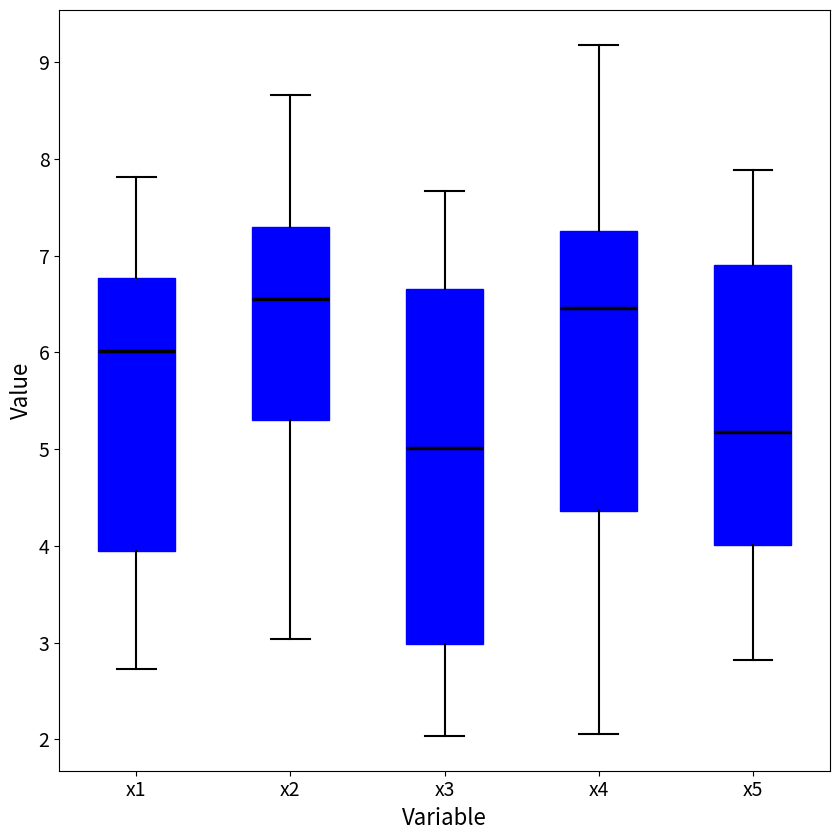

Which box is the tallest, from its lower edge to its upper edge?

x3